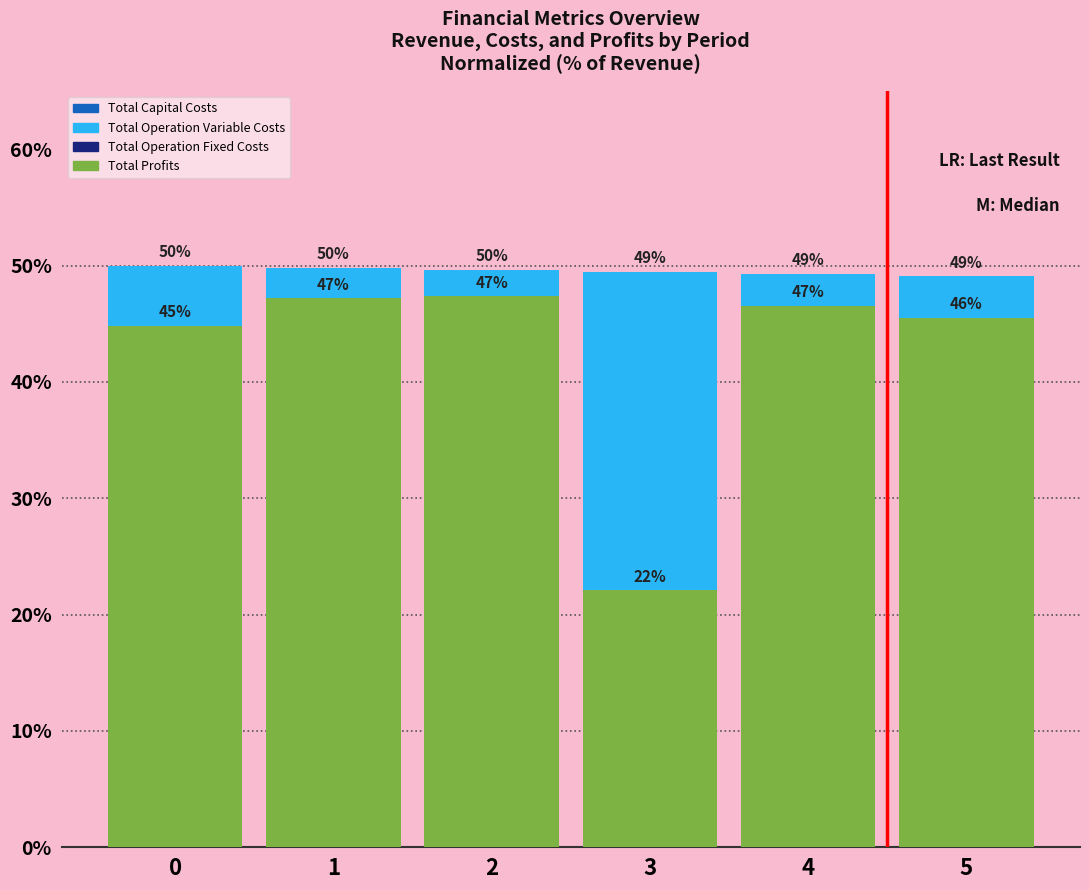

At which label does Total Operation Fixed Costs reach its peak?

5